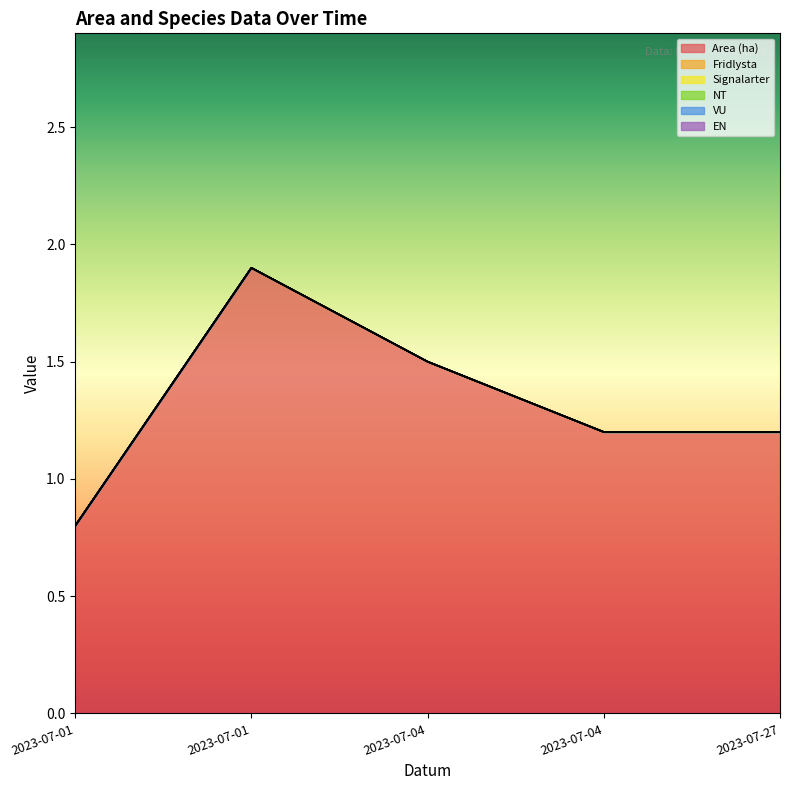

What are all the series names shown in the legend?

Area (ha), Fridlysta, Signalarter, NT, VU, EN